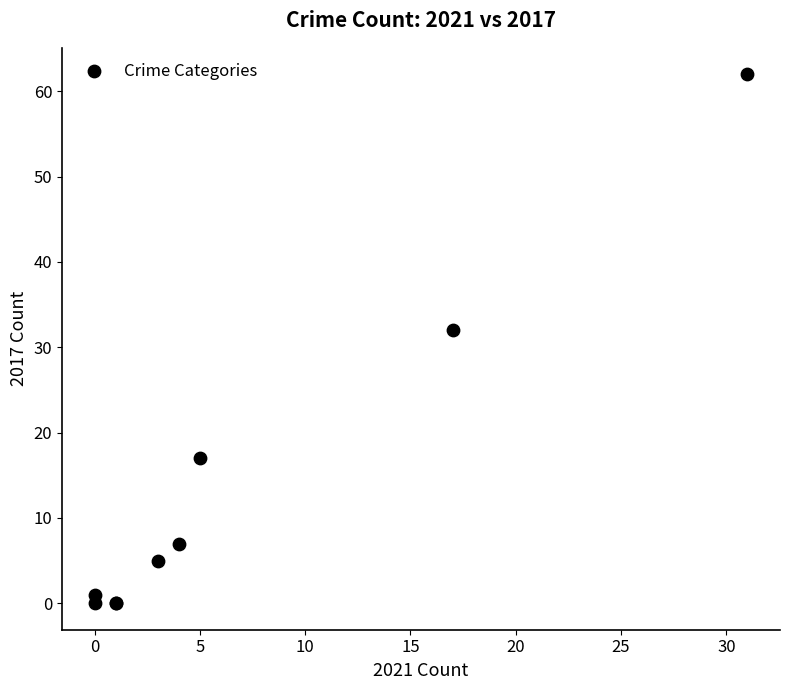

What Y value in the scatter plot is closest to 31?

32